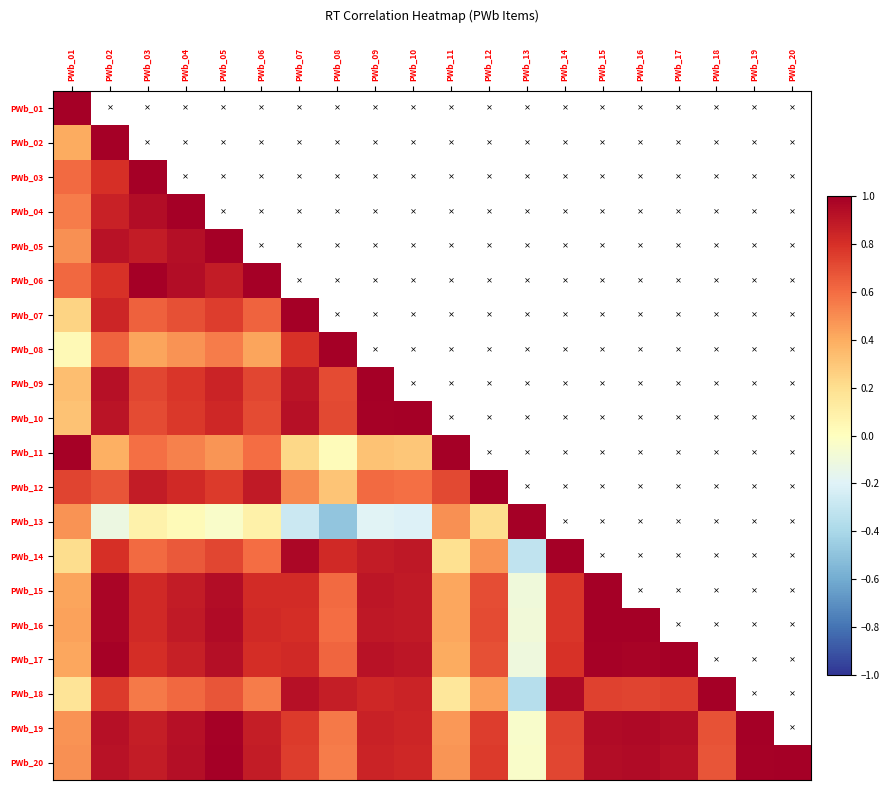

List the series in order of their peak value, lowest first.

PWb_01, PWb_02, PWb_03, PWb_04, PWb_05, PWb_06, PWb_07, PWb_08, PWb_09, PWb_10, PWb_11, PWb_12, PWb_13, PWb_14, PWb_15, PWb_16, PWb_17, PWb_18, PWb_19, PWb_20